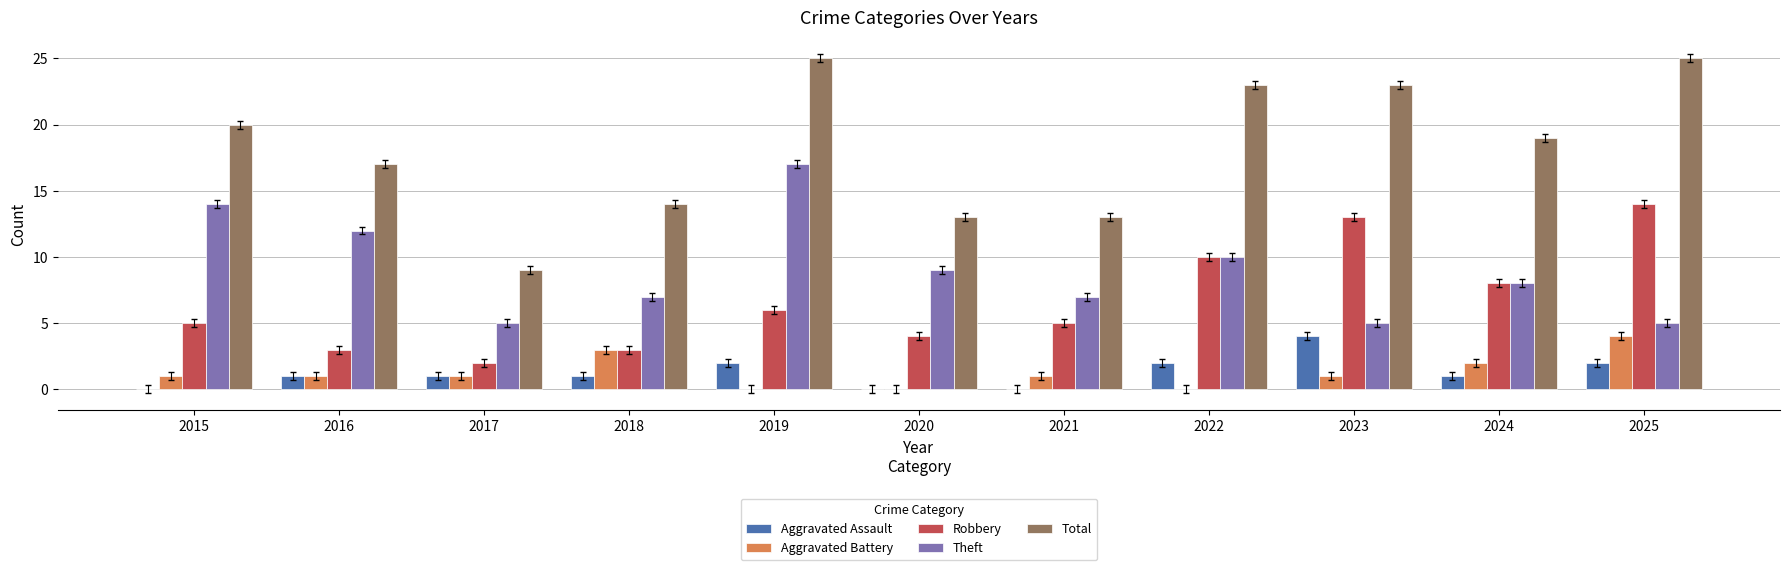

What is the sum of all Theft values?

99